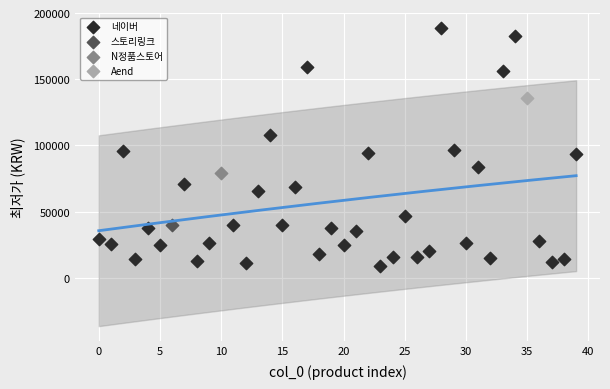

What are all the series names shown in the legend?

네이버, 스토리링크, N정품스토어, Aend